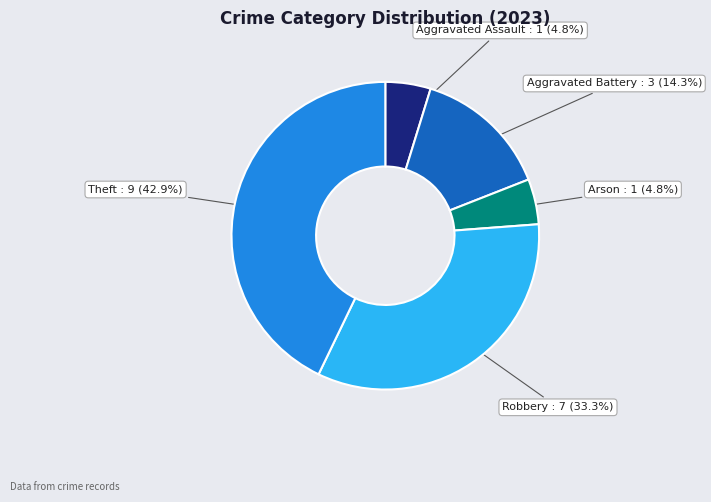

Between Aggravated Battery and Theft, which is larger?

Theft